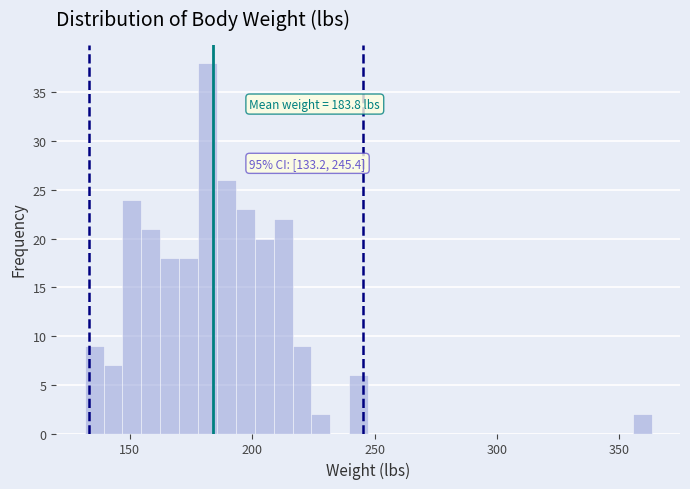

Read against the x-axis, roughly where is the centre of the tallest bar?

180